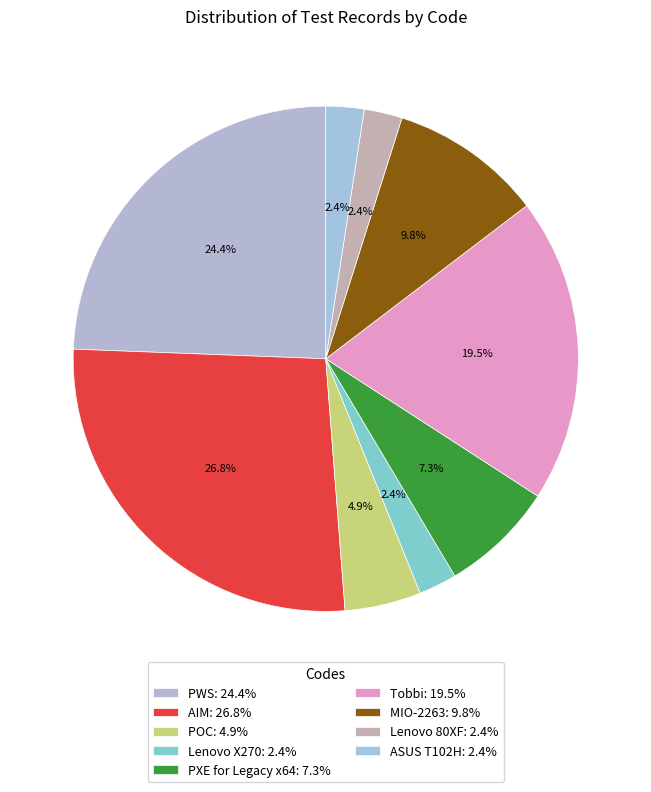

Approximately how many times larger is the value at PWS compared to ASUS T102H?

10.0